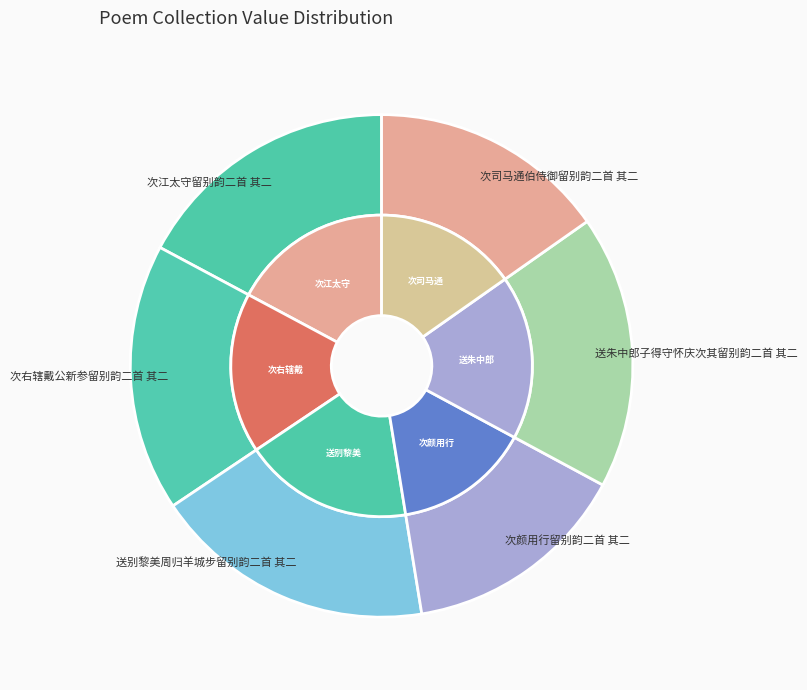

To the nearest percent, what is the combined percentage of 次司马通伯侍御留别韵二首 其二 and 次江太守留别韵二首 其二?

32%